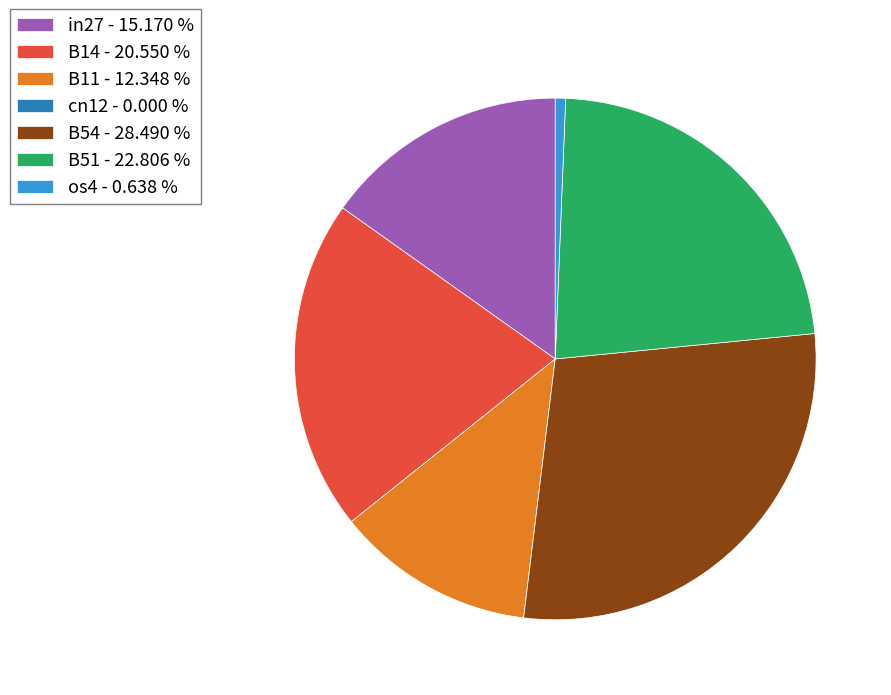

Do B11 - 12.348 % and B54 - 28.490 % together represent more than half of the pie?

No